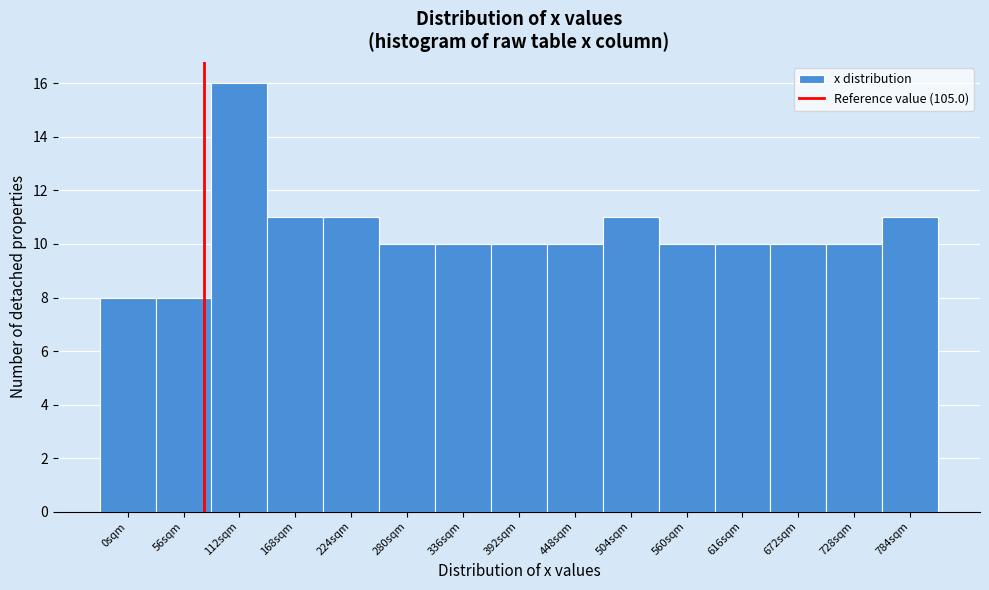

Reading left to right, extract all data points from this chart.

0sqm=8	56sqm=8	112sqm=16	168sqm=11	224sqm=11	280sqm=10	336sqm=10	392sqm=10	448sqm=10	504sqm=11	560sqm=10	616sqm=10	672sqm=10	728sqm=10	784sqm=11